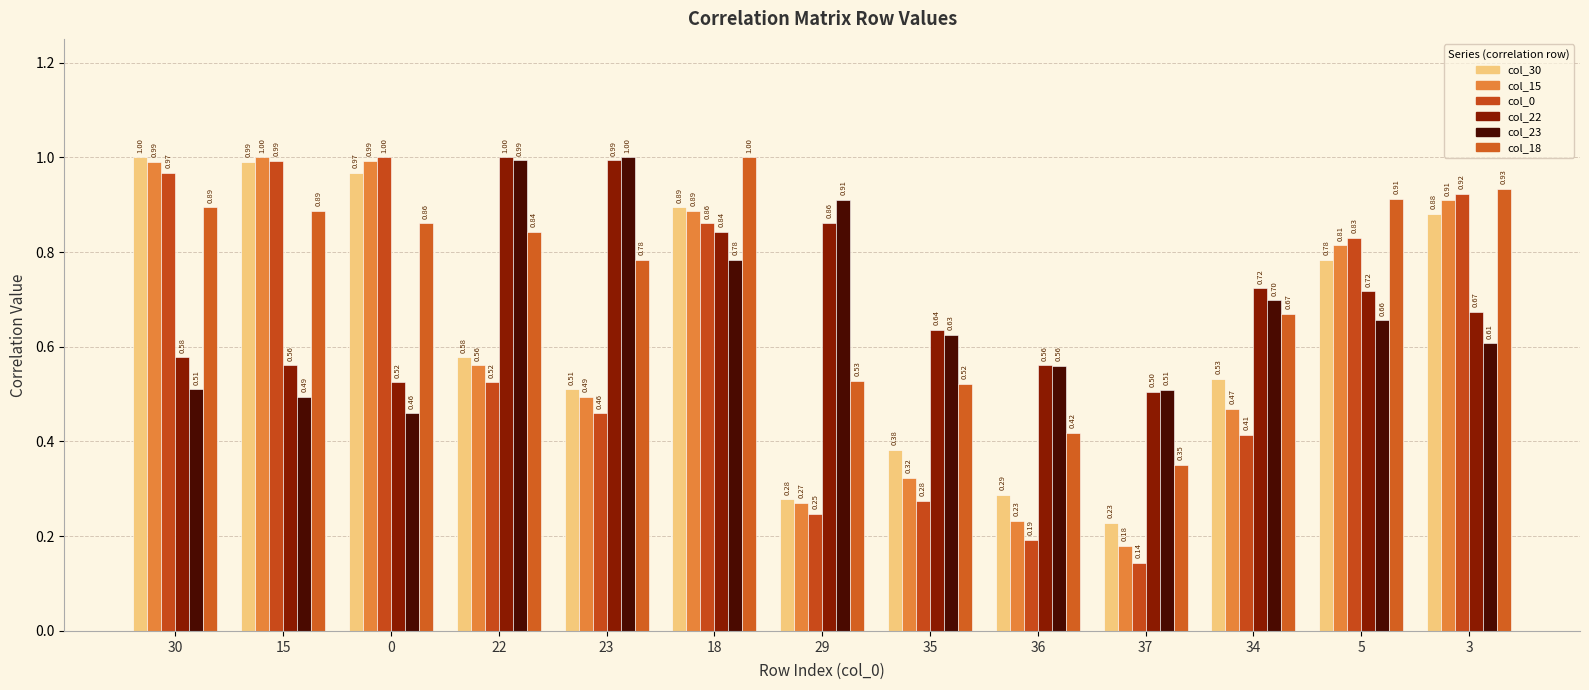

True or false: col_15 has a value of 0.6 at 5.

False